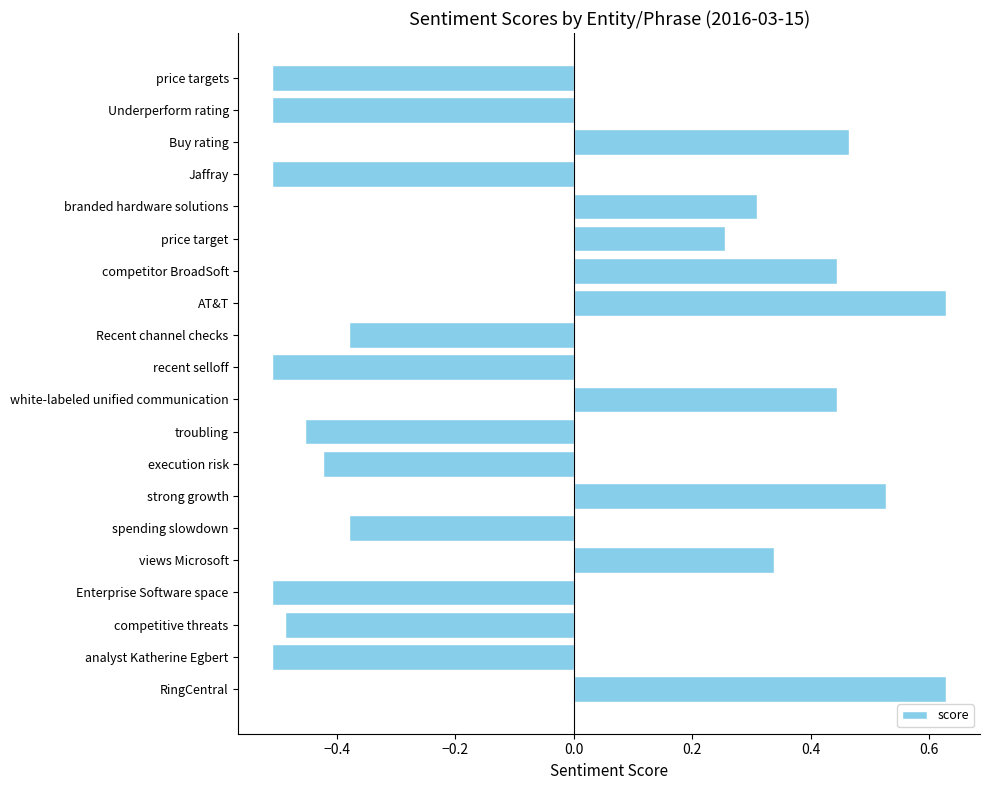

What is the average value?

-0.1